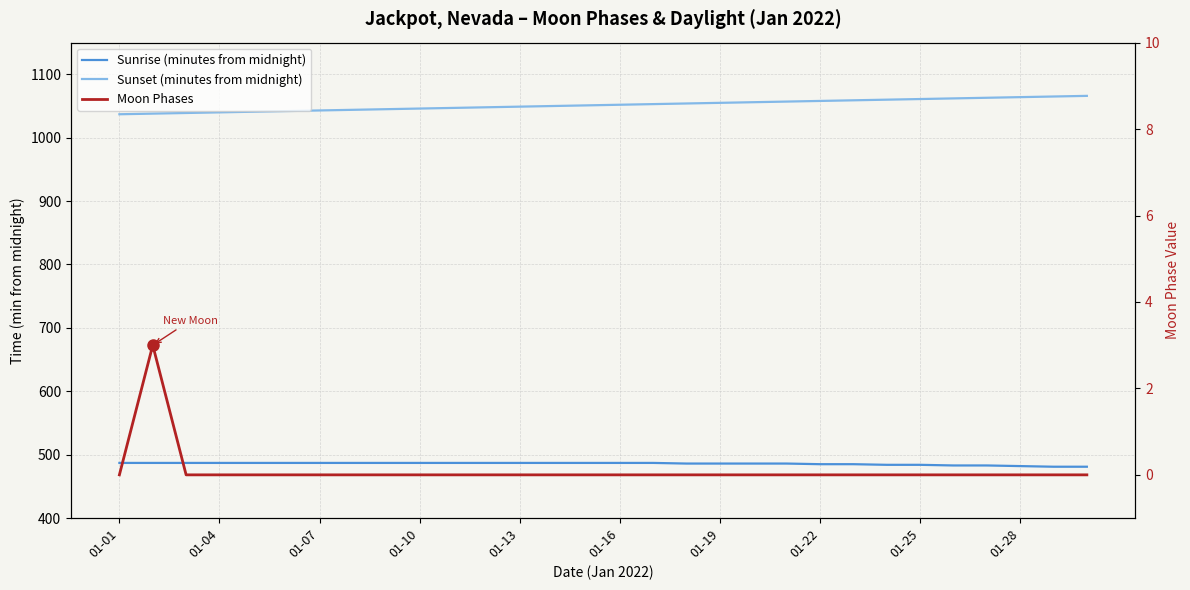

How many interior local peaks does the Moon Phases series have?

1